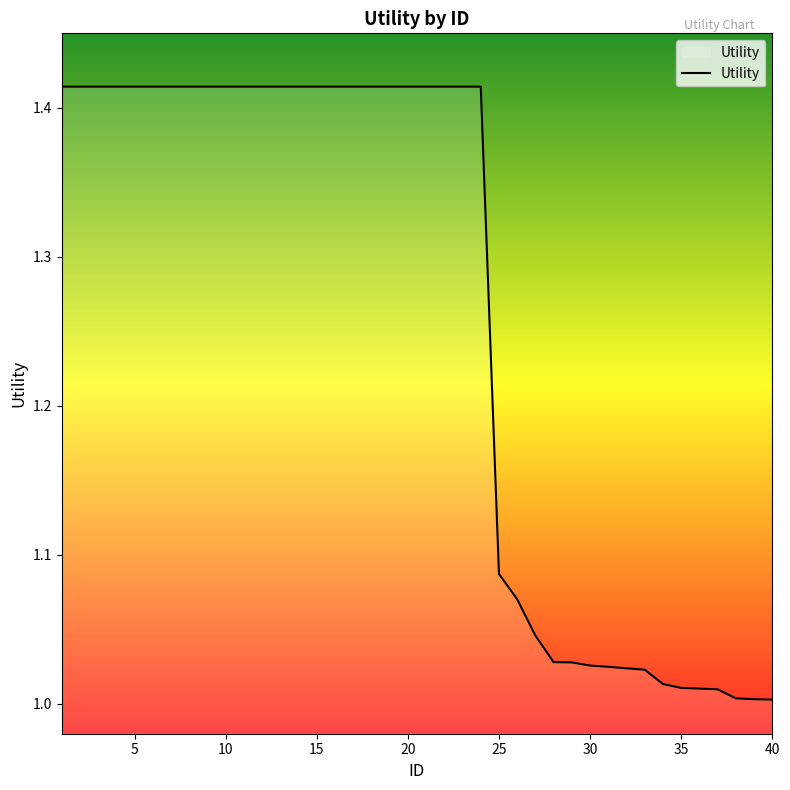

What is the difference between the maximum and minimum values?

0.4